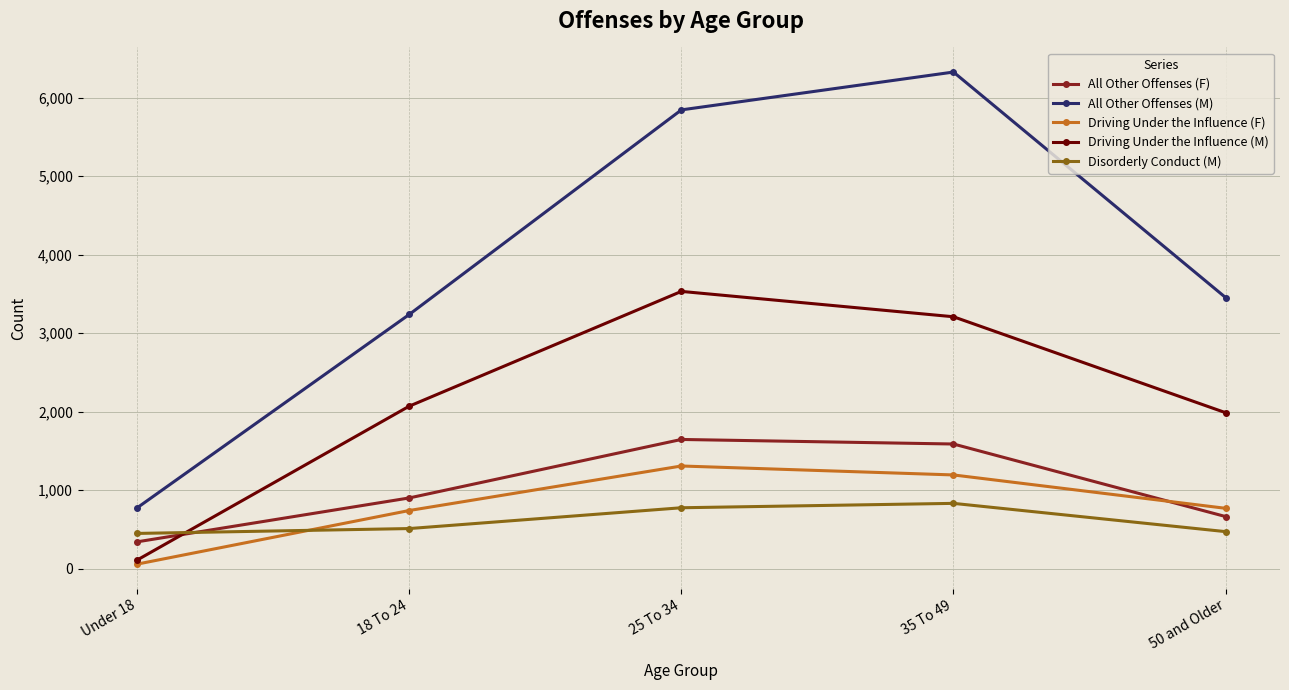

What is the label of the 2nd point from the left?

18 To 24